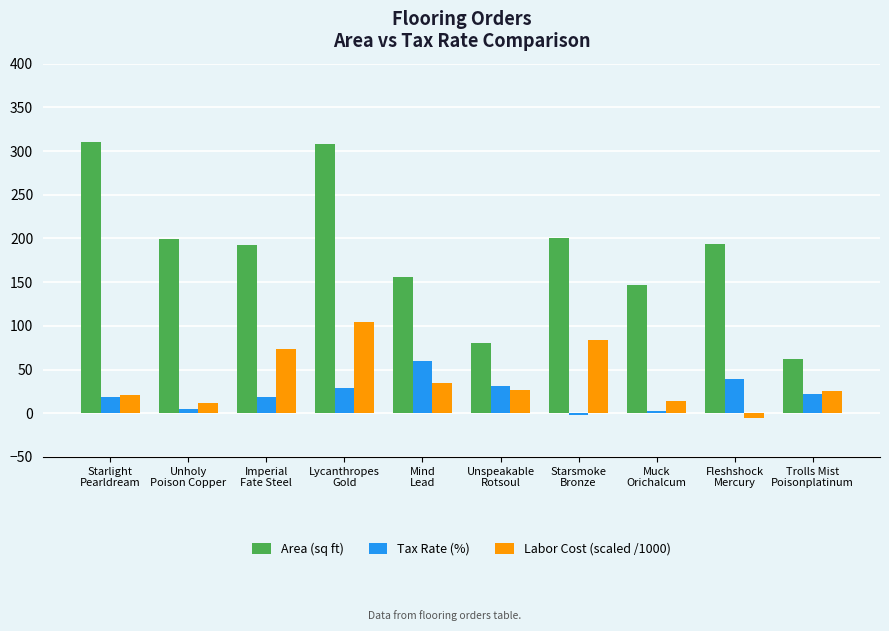

The value of Tax Rate (%) at Lycanthropes
Gold is 28.4. True or false?

True